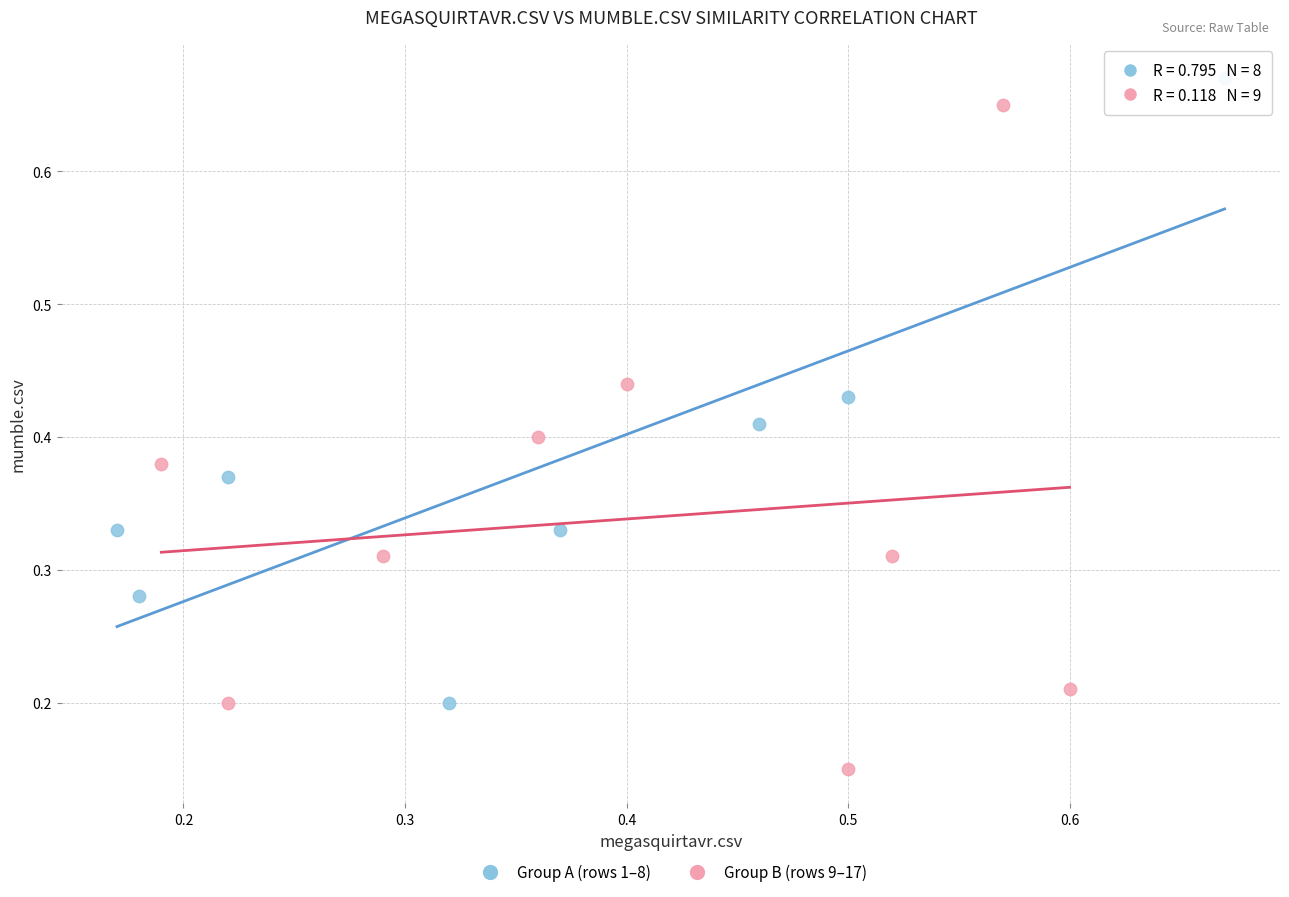

Which series contains the lowest Y value?

Group B (rows 9–17)